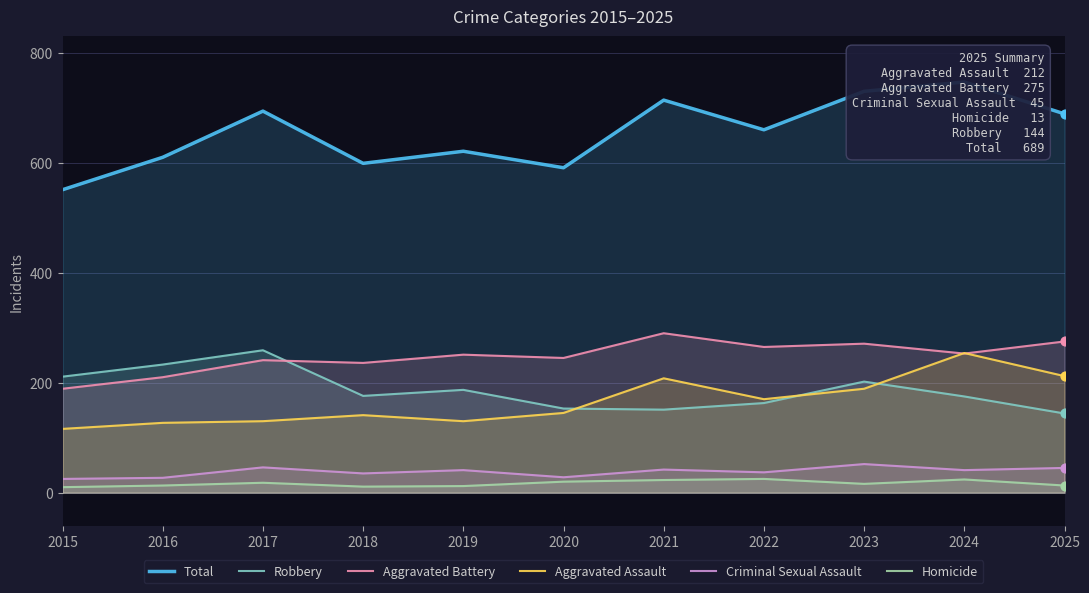

Which series reaches the maximum Y coordinate?

Total